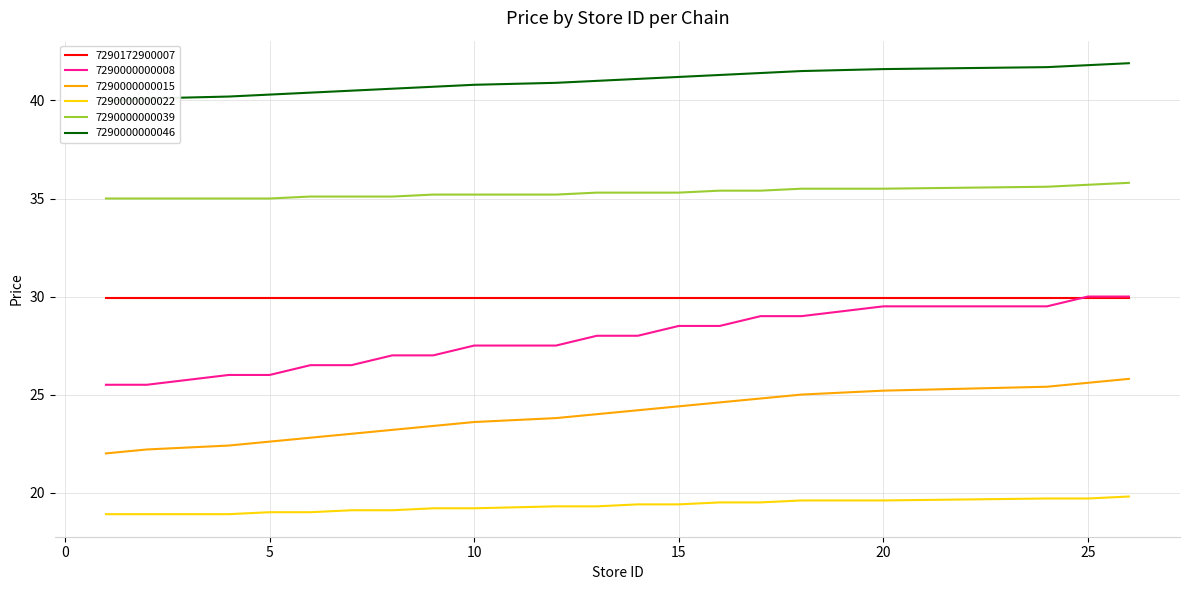

True or false: 7290000000015 and 7290000000008 cross at least once.

False